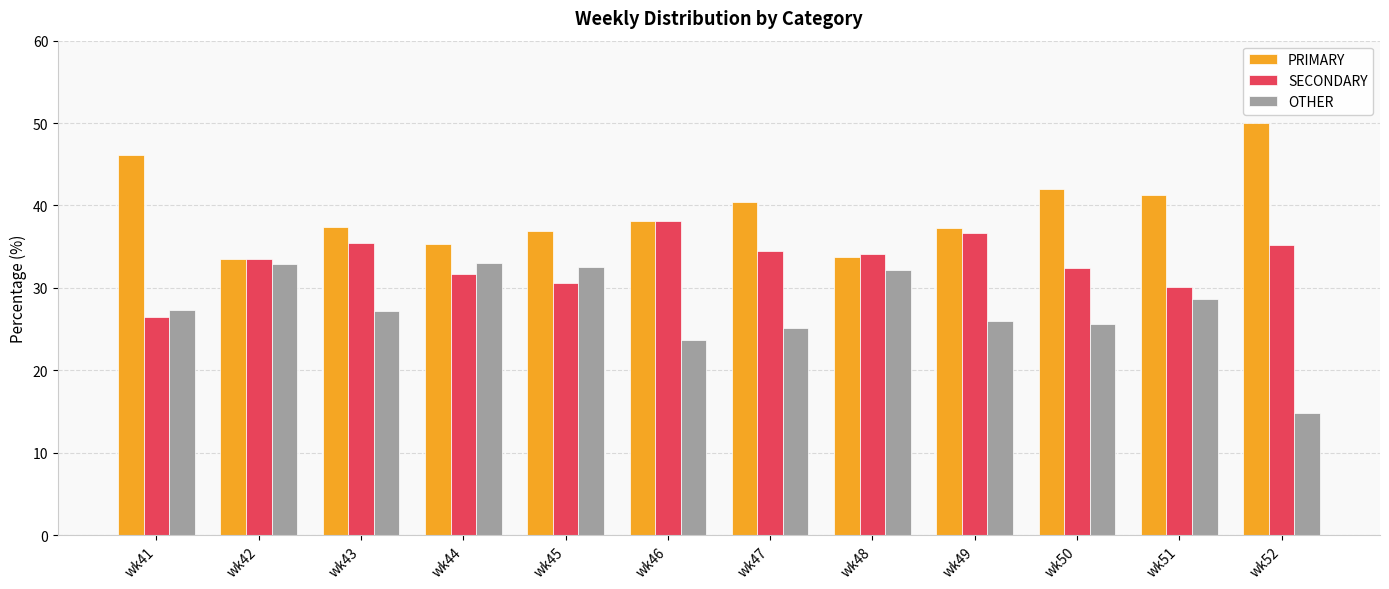

What is the total value across all series at wk41?

100.0